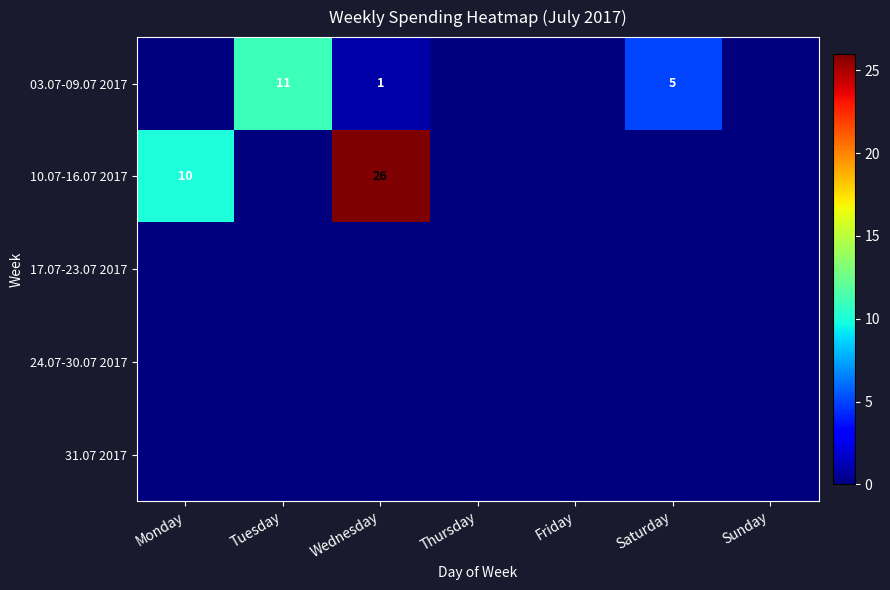

True or false: 10.07-16.07 2017 has a value of 44 at Wednesday.

False